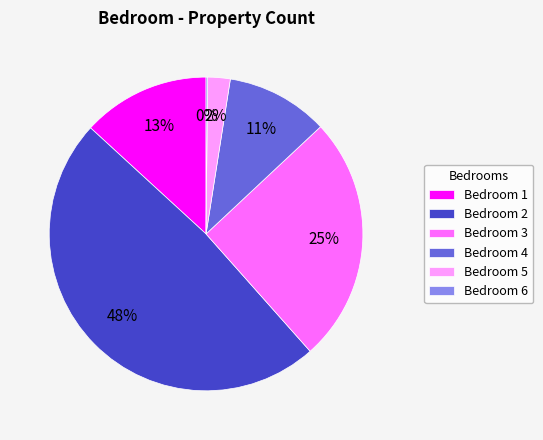

To the nearest percent, what portion does Bedroom 4 represent?

11%